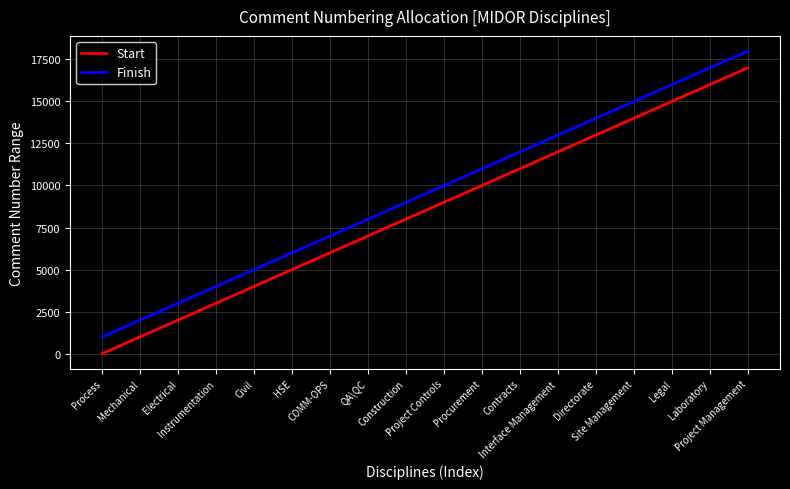

At which category is the sum across all series the highest?

Project Management